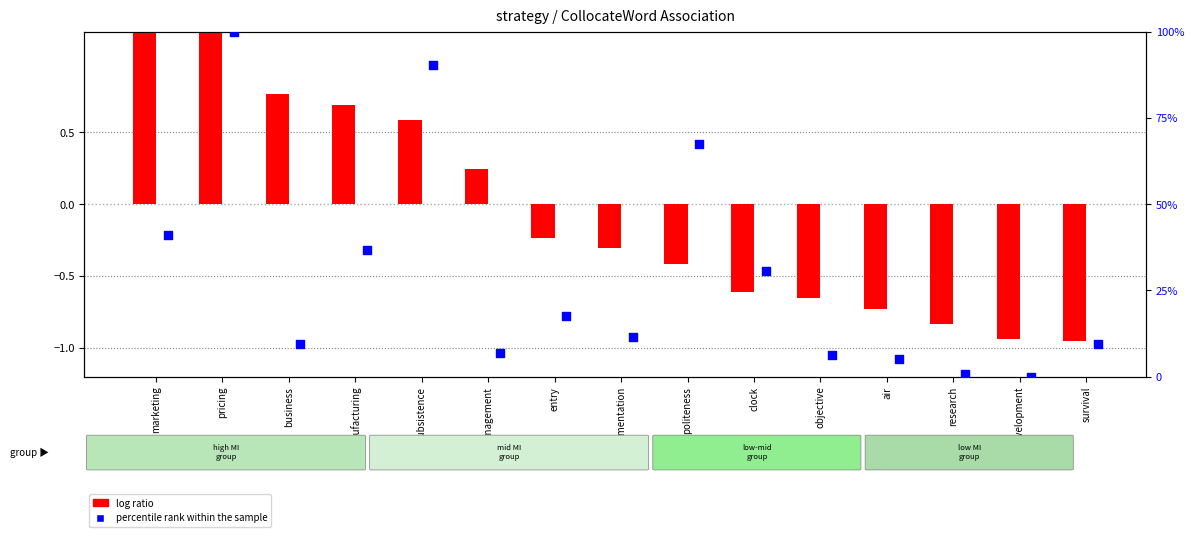

Which series reaches the minimum Y coordinate?

log ratio